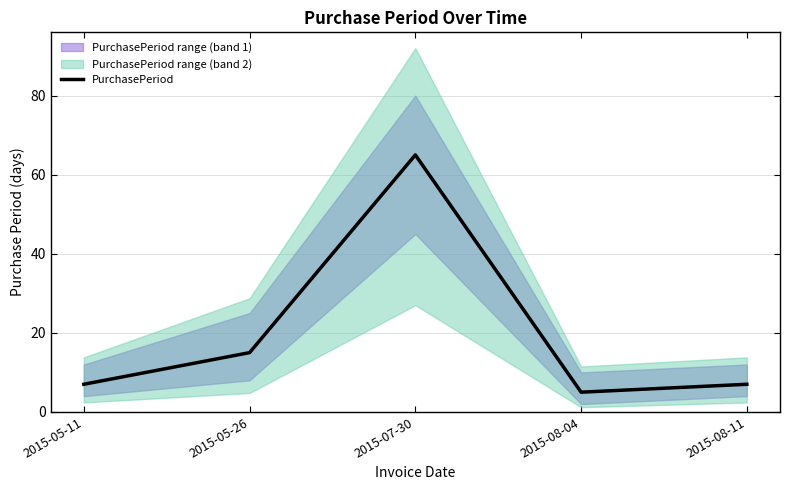

What is the value of the 1st point from the left?

7